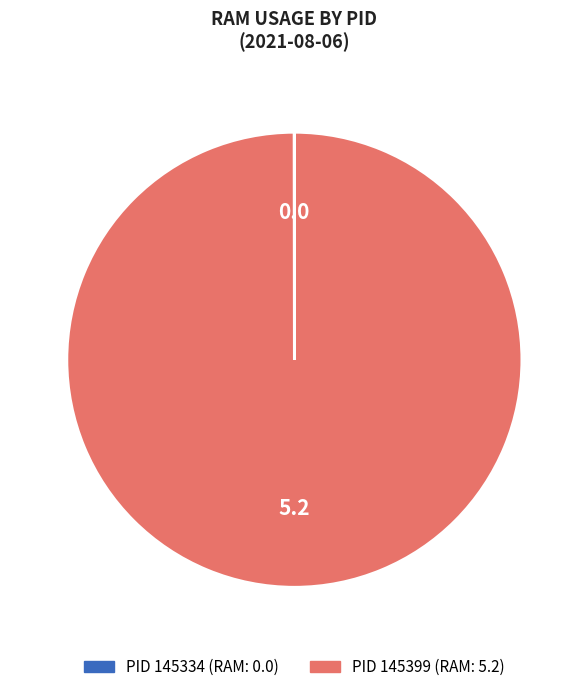

Is there a majority slice in this chart?

Yes